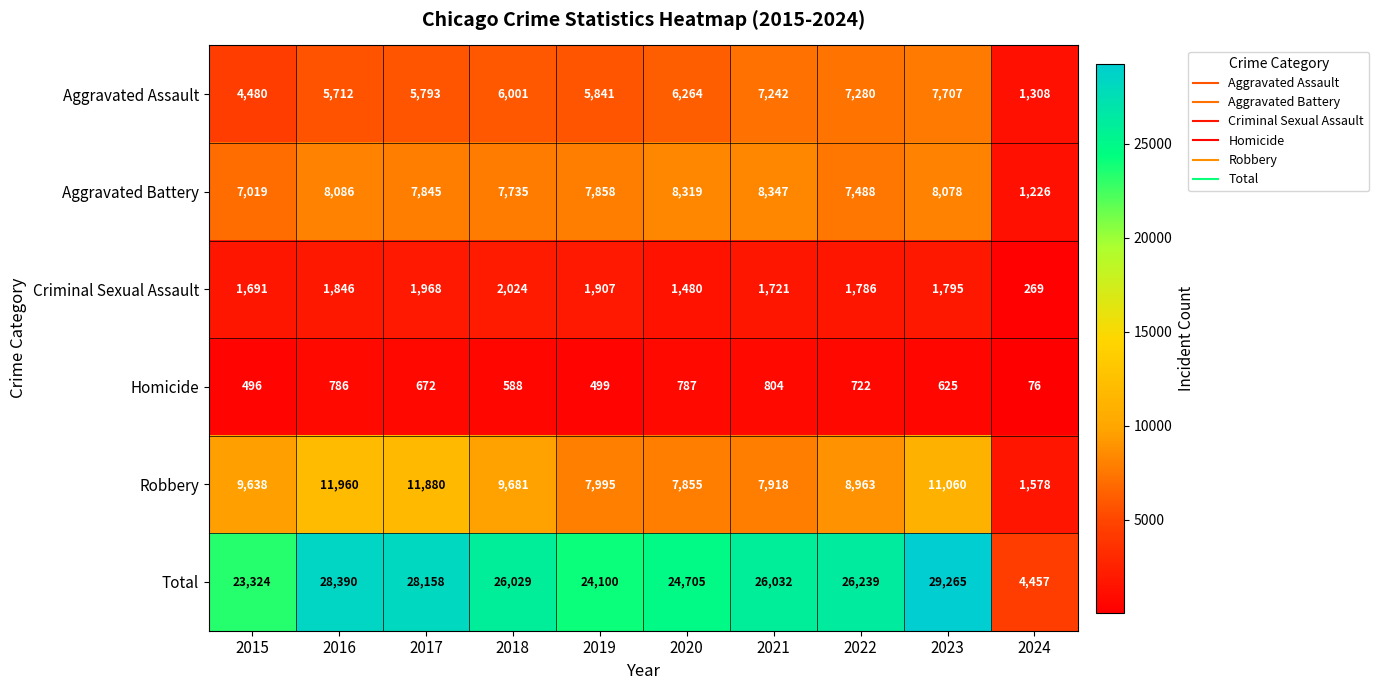

What is the smallest value displayed?

76